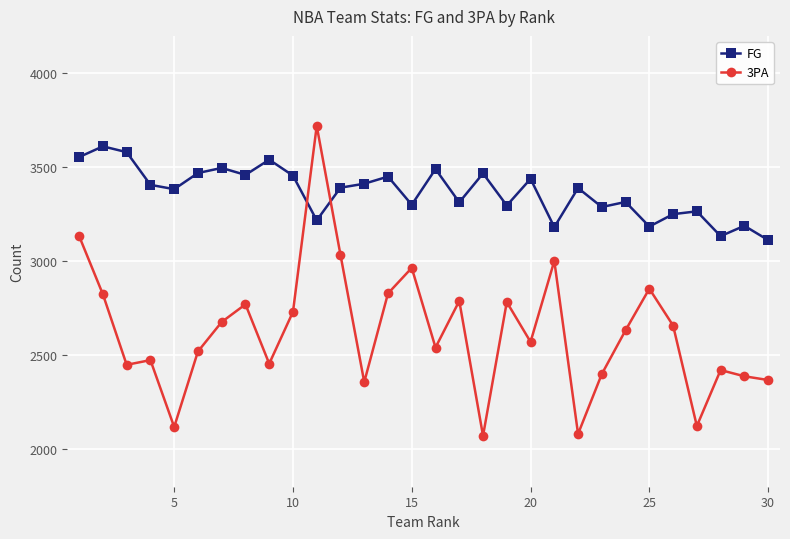

What is the value of the FG point at the 2nd from the left?

3612